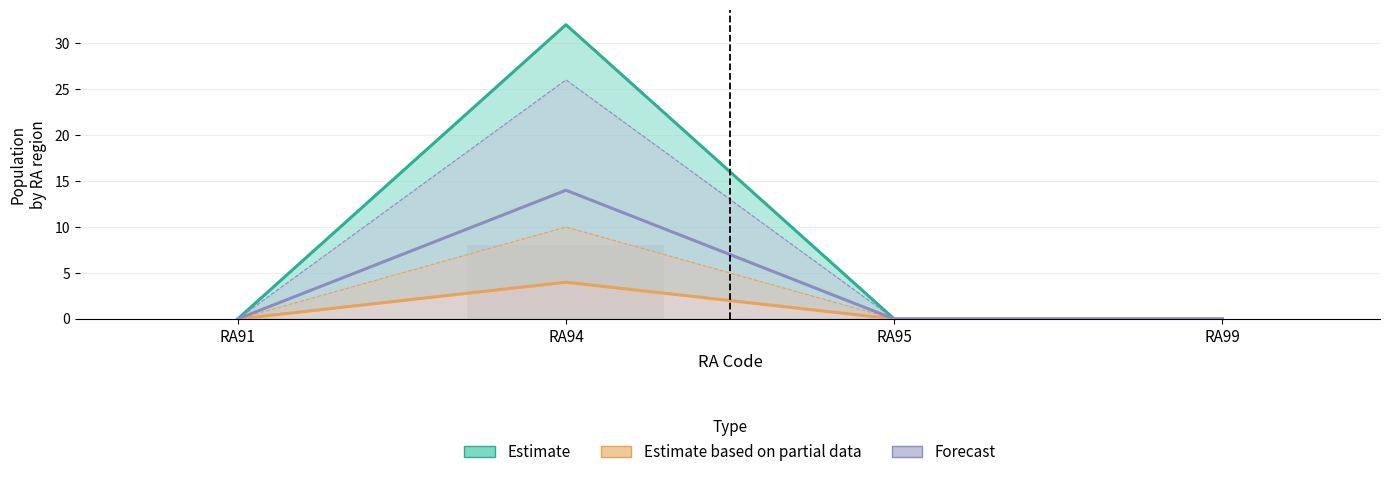

At how many categories does at least one series exceed 20?

1